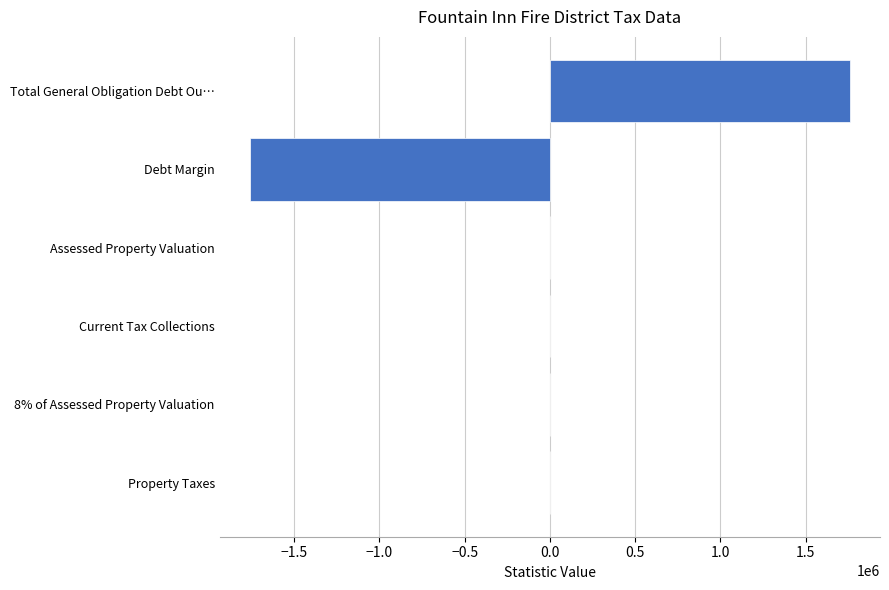

Count the number of categories in the chart.

6